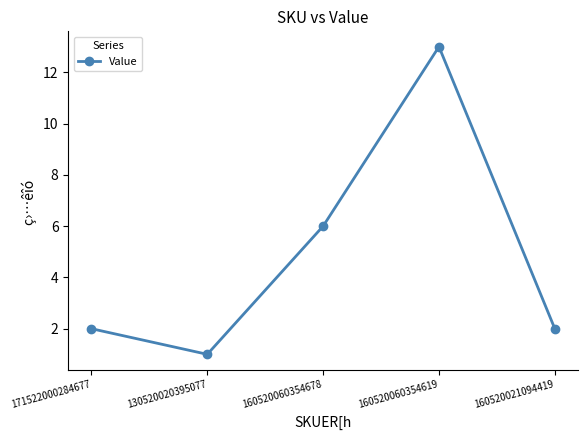

What is the change in value from 171522000284677 to 130520020395077?

-1